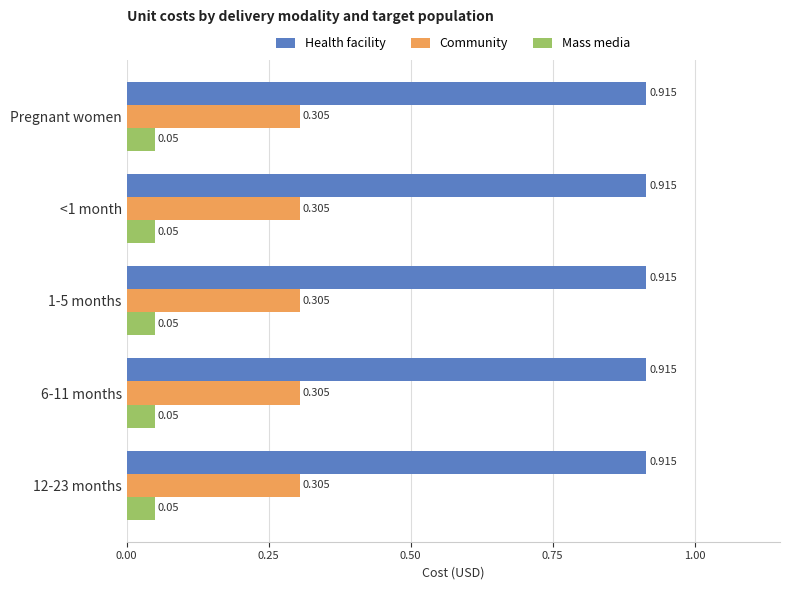

List the series in order of their peak value, highest first.

Health facility, Community, Mass media